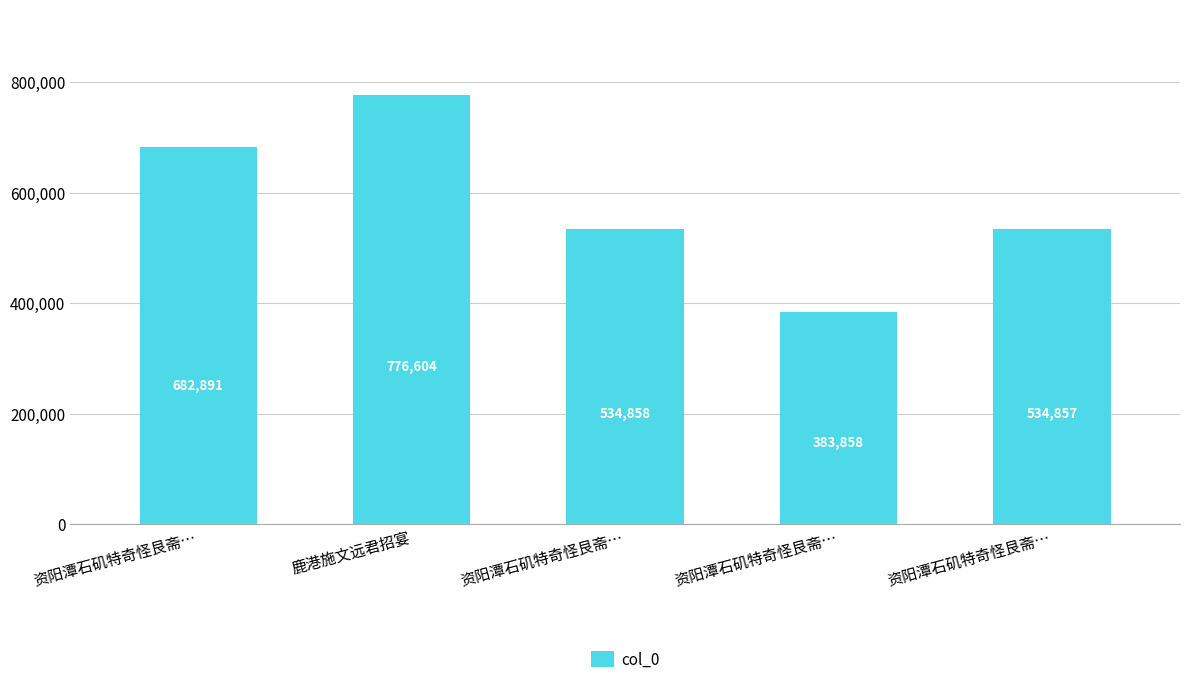

How many bars are there in total?

5